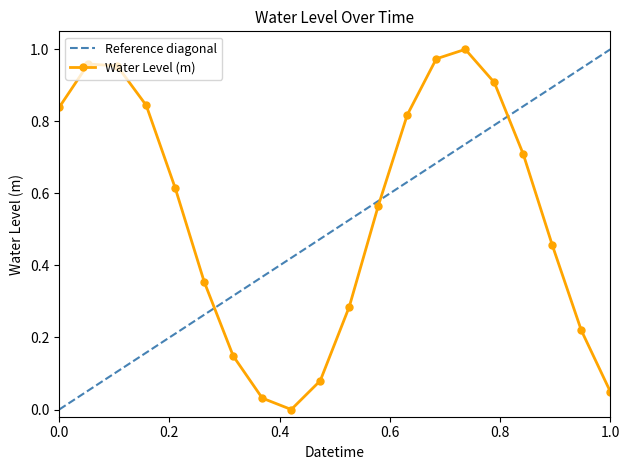

True or false: the data shows 0.1 at 2024-07-27 11:00.

False